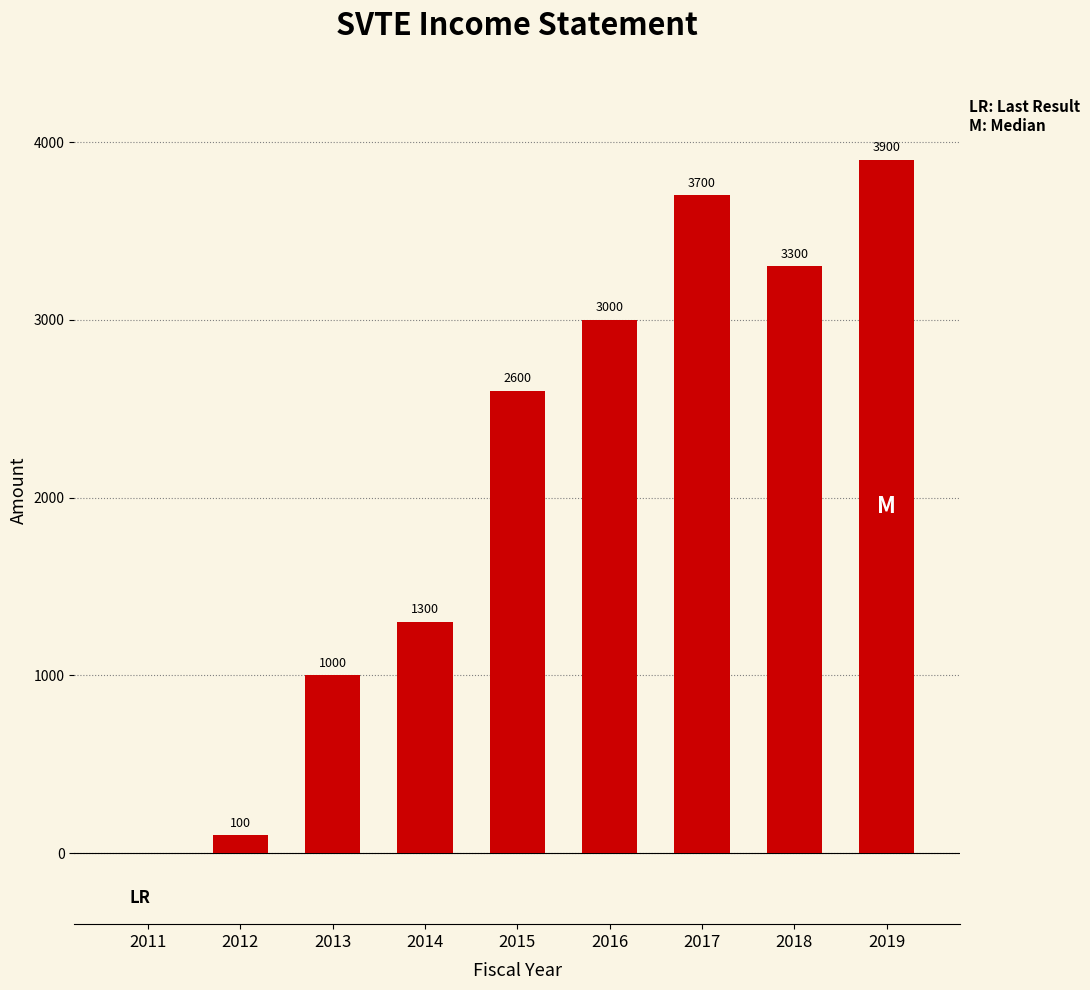

Which has a higher value, 2011 or 2017?

2017